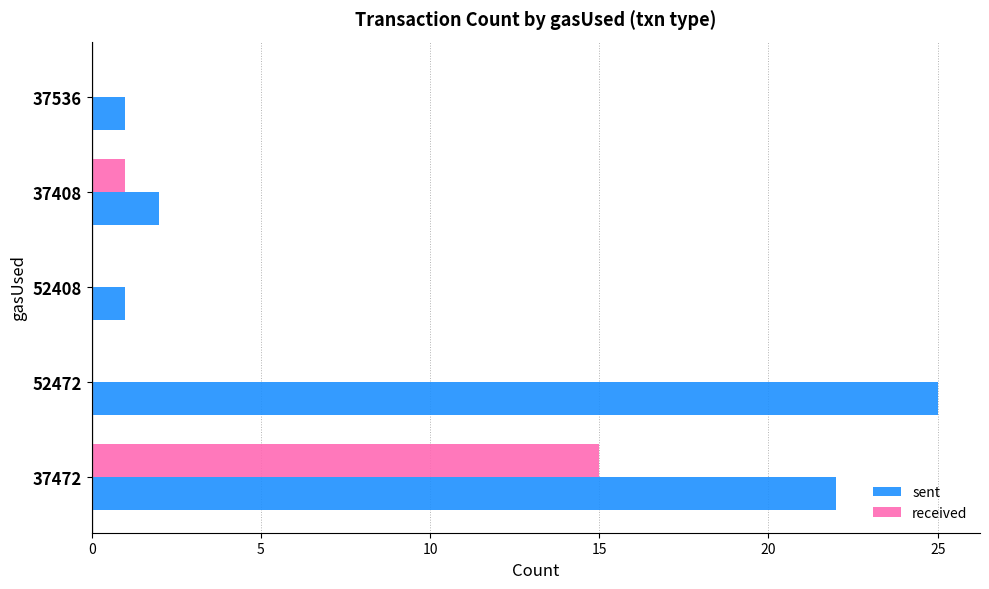

Which series has the largest total across all categories?

sent